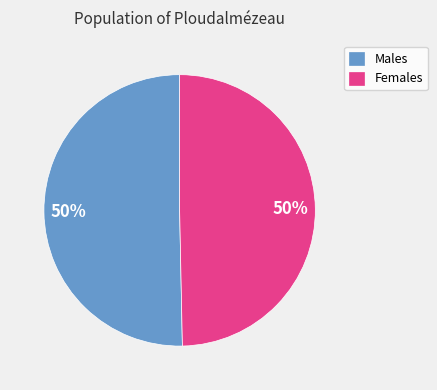

To the nearest percent, what is the average slice percentage?

50%